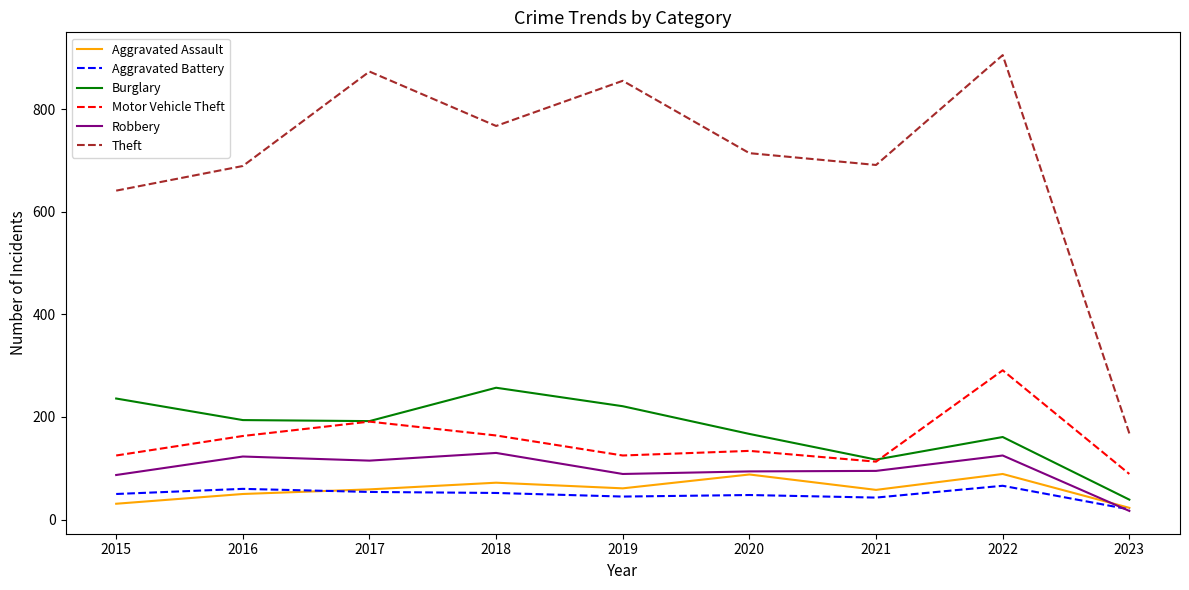

What is the lowest value of the Motor Vehicle Theft series?

89